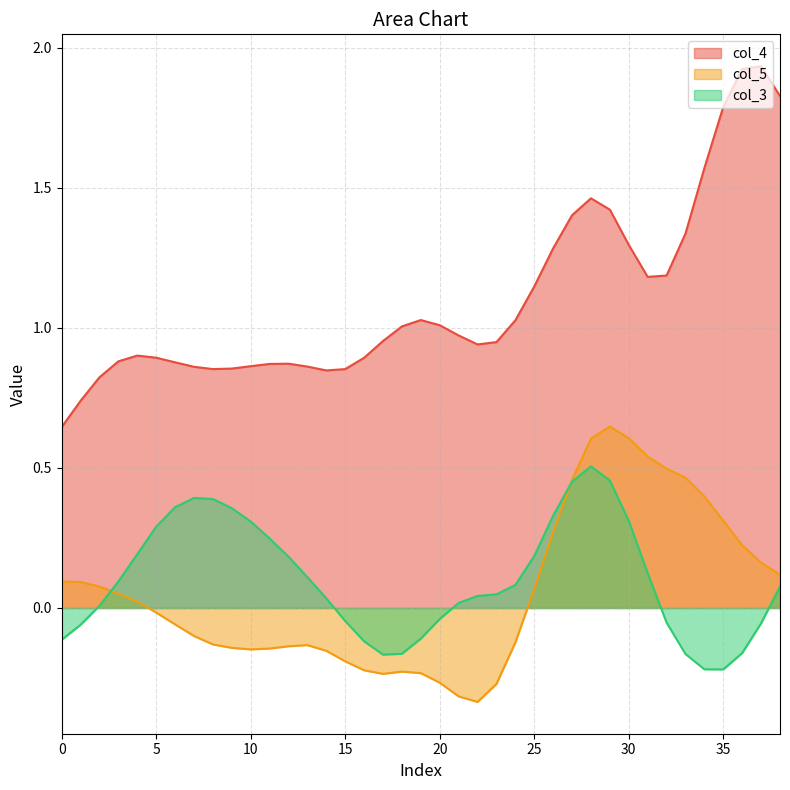

Is the value of col_5 at 15 greater than the value of col_3 at 20?

No